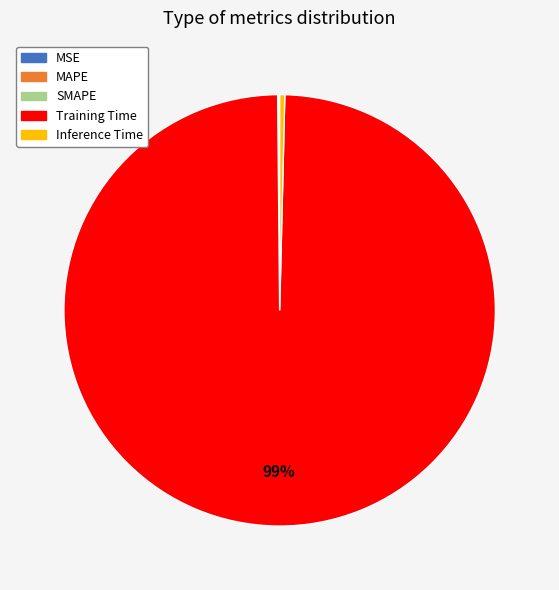

Is it true that Training Time is 99% of the pie?

True